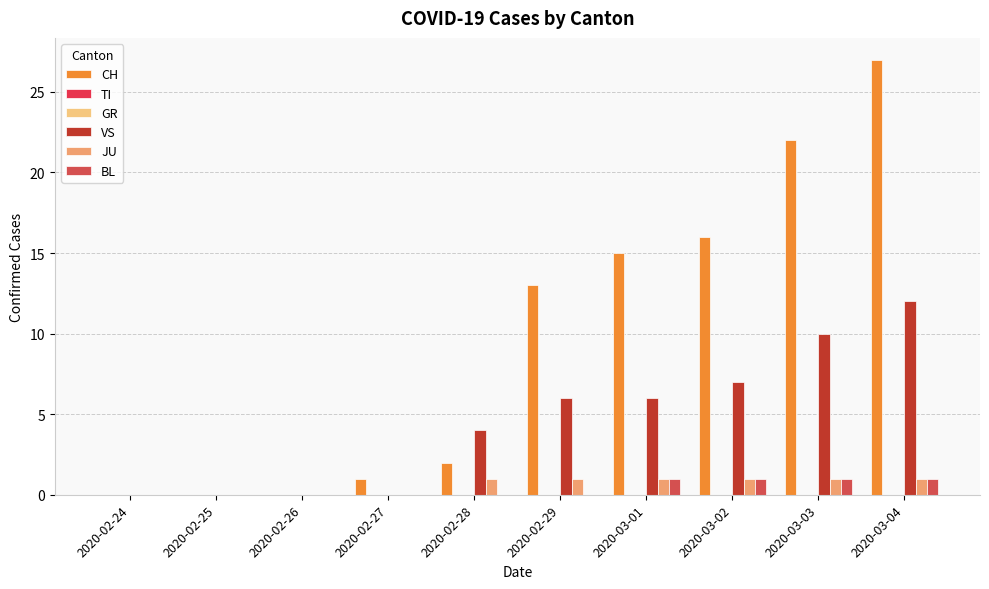

Which category has the lowest value across all series?

2020-02-24